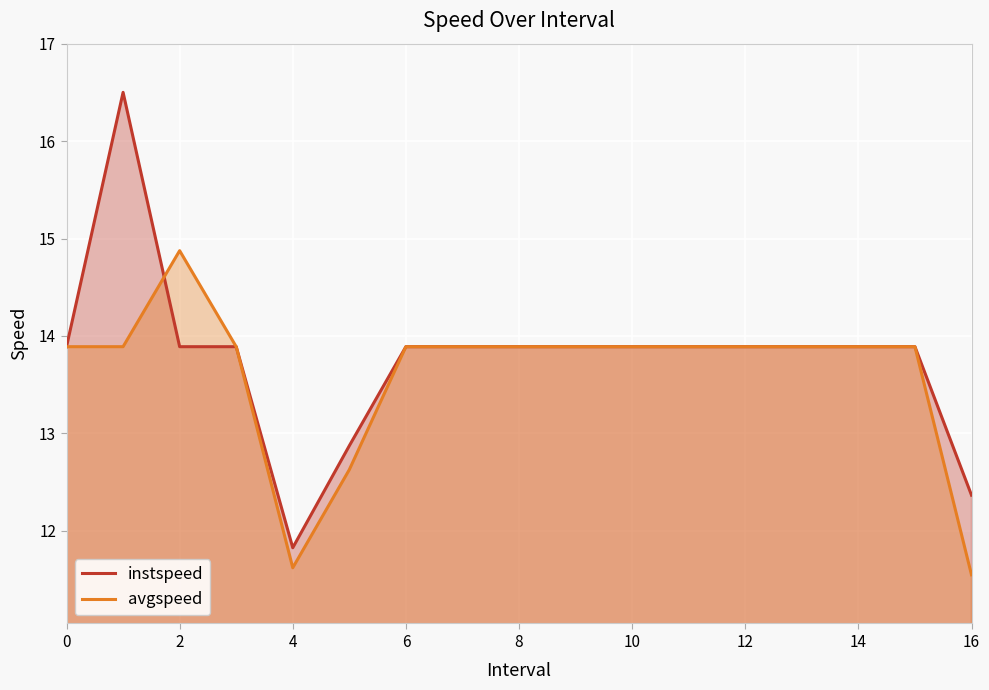

Is the value of avgspeed at 13 greater than the value of instspeed at 12?

No